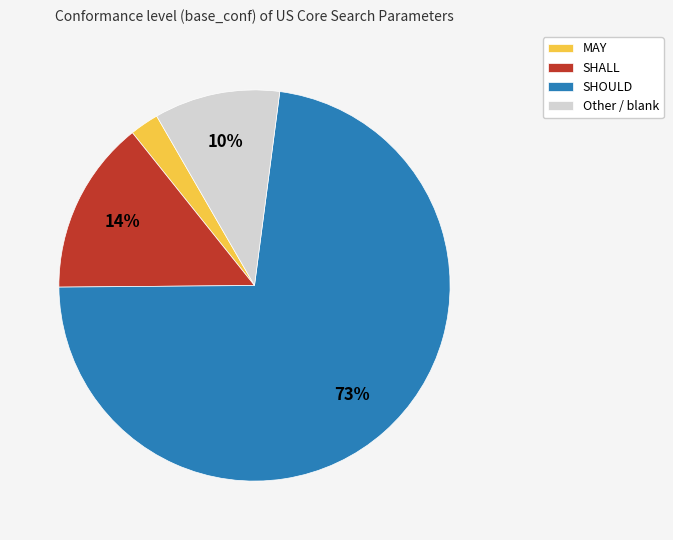

What is the ratio of the value at MAY to the value at Other?

0.2